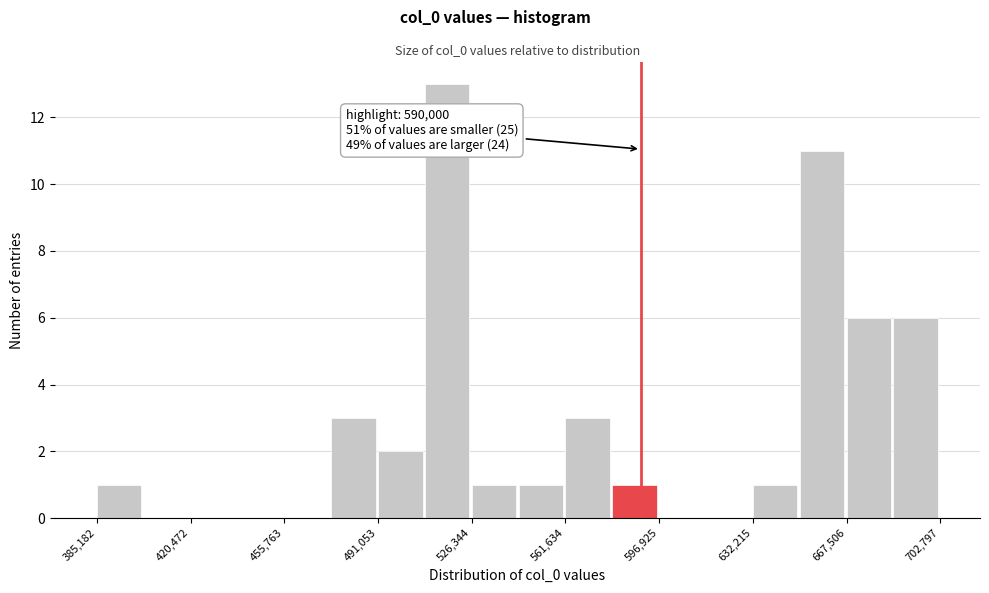

Around what value on the x-axis is the tallest bar? Give the approximate position of its centre, as read against the axis.

515000